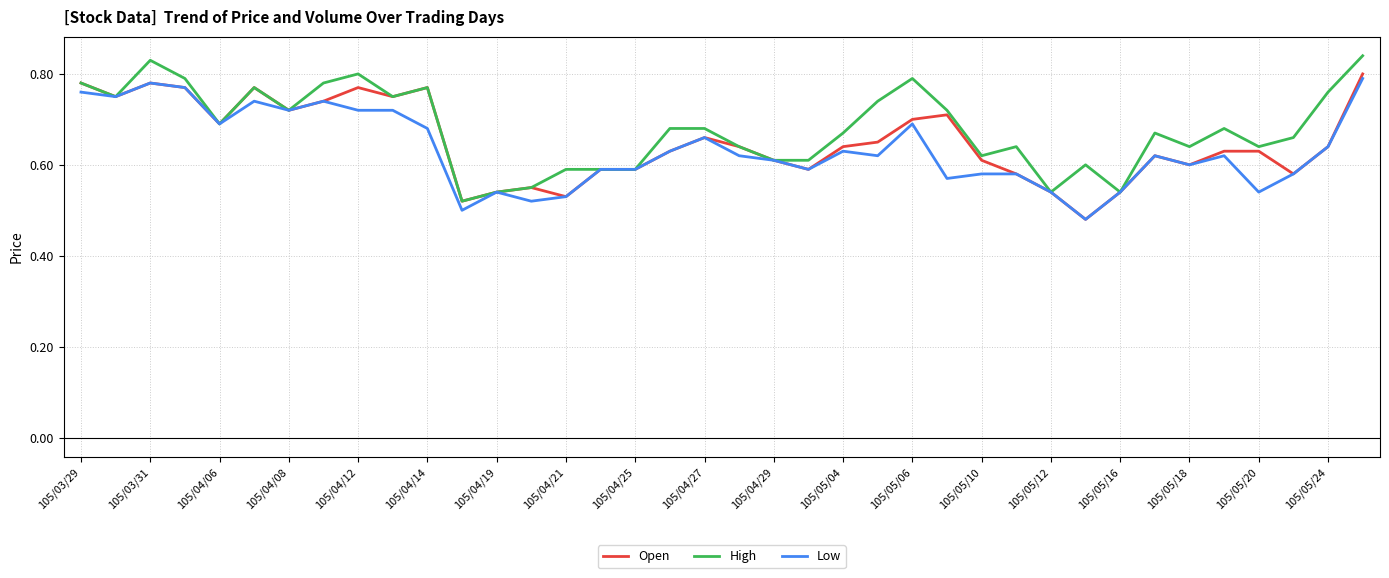

Is this an area chart (filled region under the line)?

No